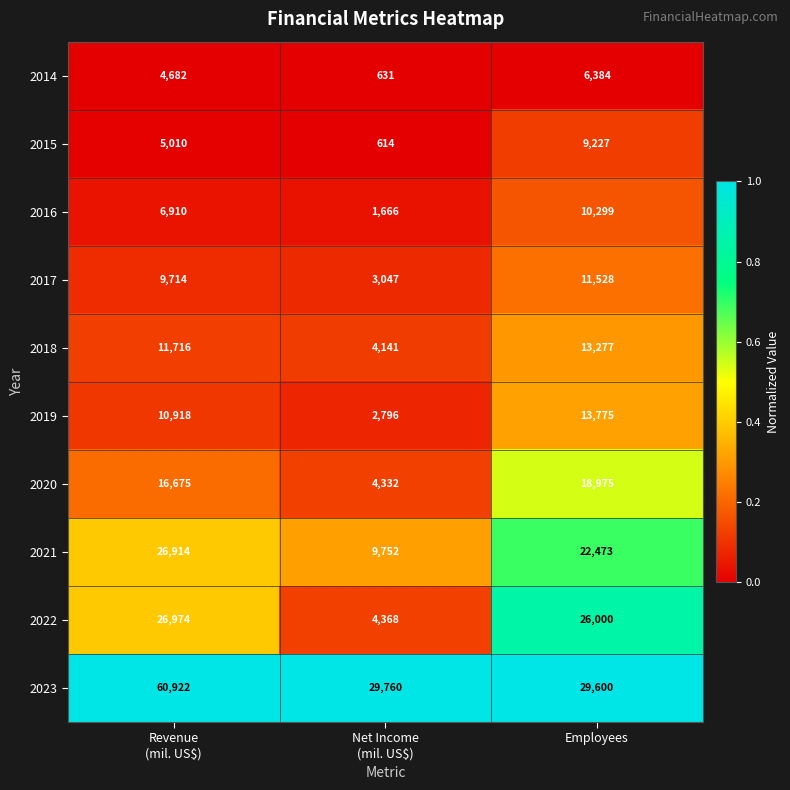

Reading left to right, what are all the values shown in this chart?

2014: 4682	631	6384
2015: 5010	614	9227
2016: 6910	1666	10299
2017: 9714	3047	11528
2018: 11716	4141	13277
2019: 10918	2796	13775
2020: 16675	4332	18975
2021: 26914	9752	22473
2022: 26974	4368	26000
2023: 60922	29760	29600